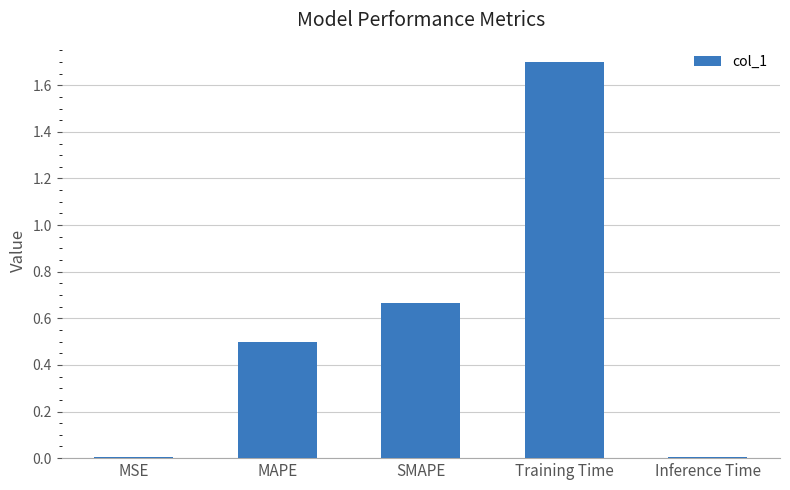

What is the sum of the values at SMAPE and MAPE?

1.2